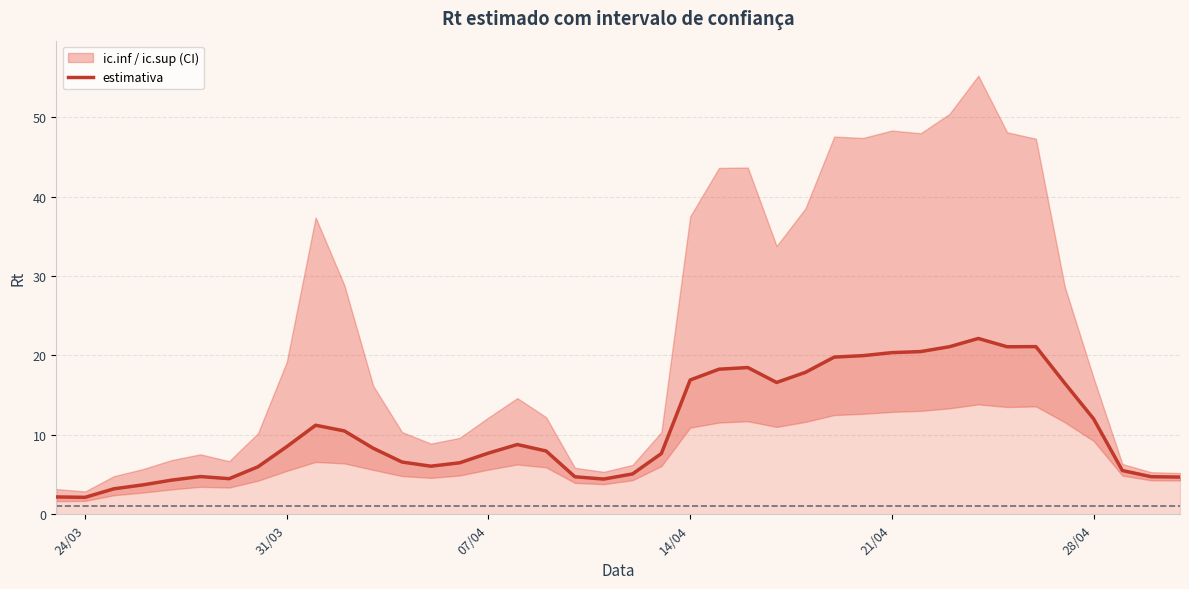

Is it true that estimativa equals 8.9 at 21/04?

False